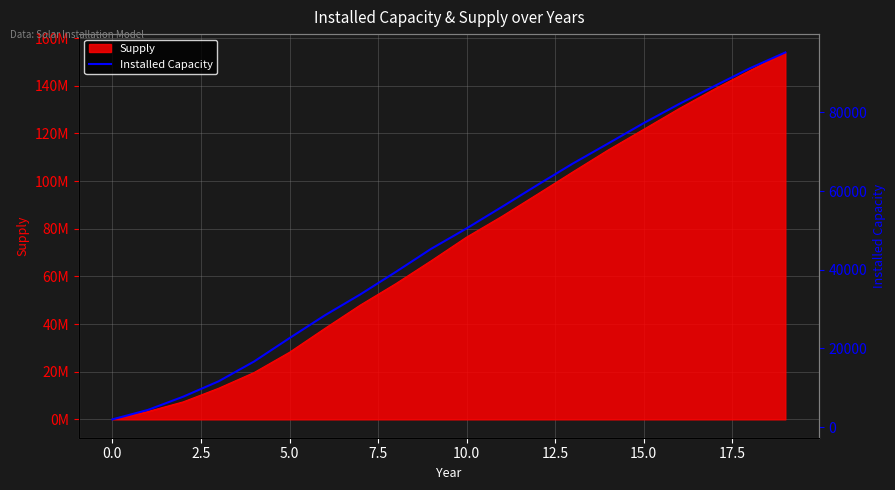

The chart shows a value of 79499 at 20.0. True or false?

False